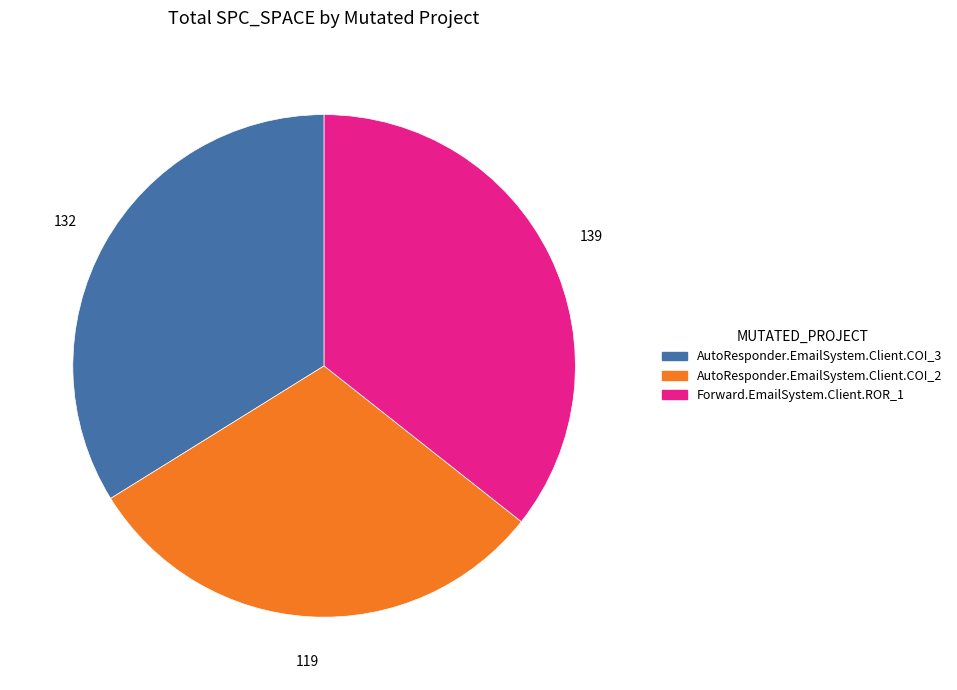

Rank the categories by value from highest to lowest.

Forward.EmailSystem.Client.ROR_1, AutoResponder.EmailSystem.Client.COI_3, AutoResponder.EmailSystem.Client.COI_2